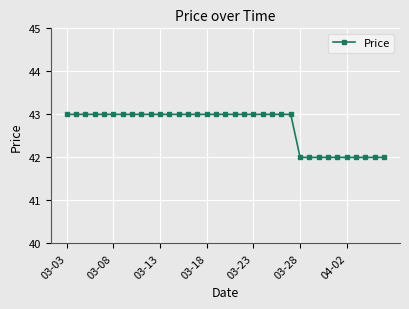

What is the sum of all values?

1495